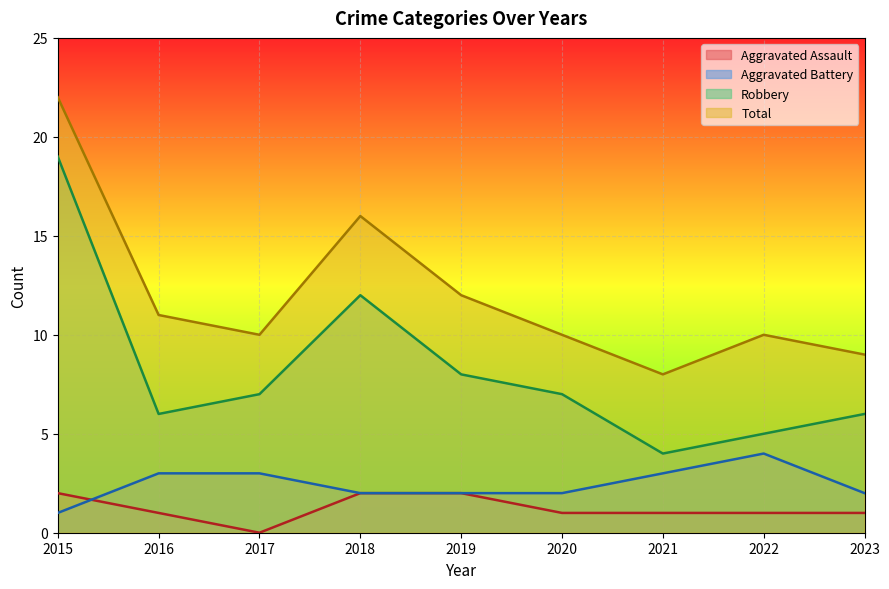

Is it true that Total equals 4 at 2019?

False